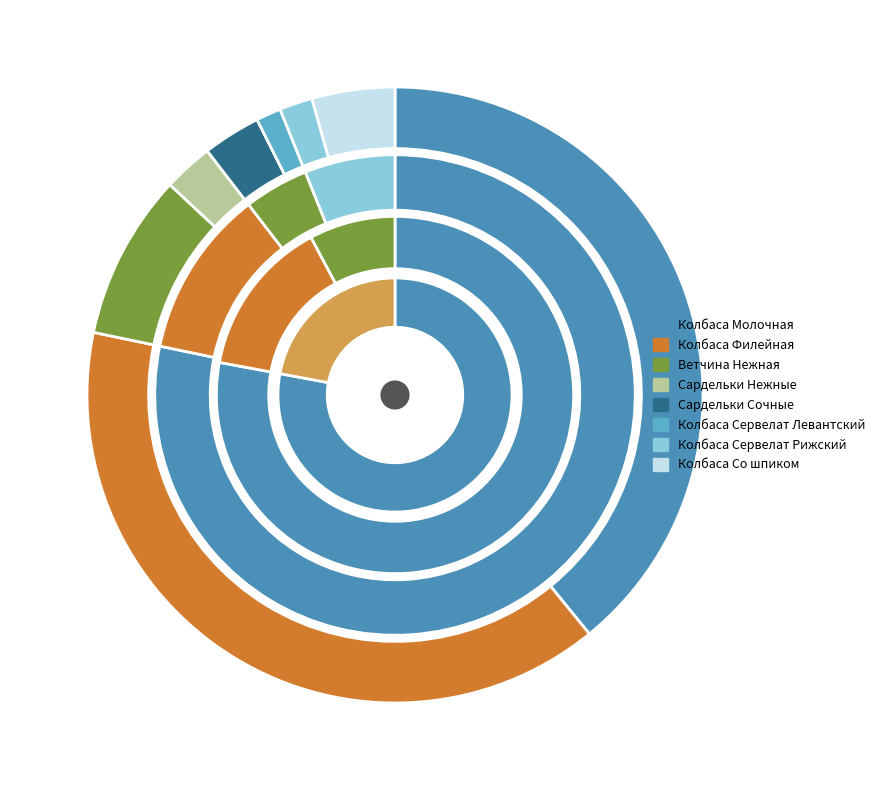

Is the sum of Сардельки Нежные and Ветчина Нежная greater than half?

No